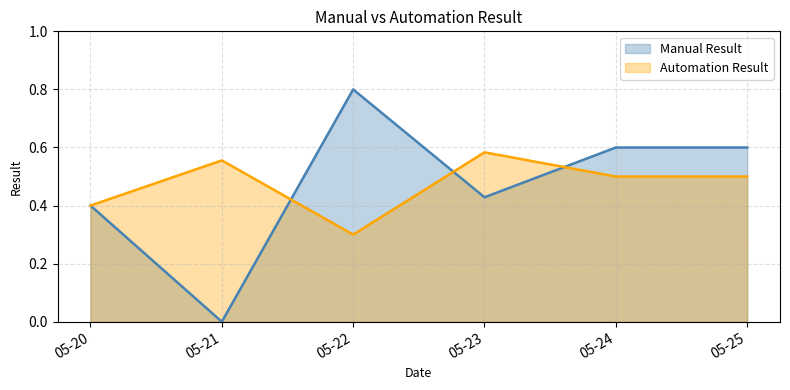

Which has a higher value, 2025-05-20 or 2025-05-22?

2025-05-22